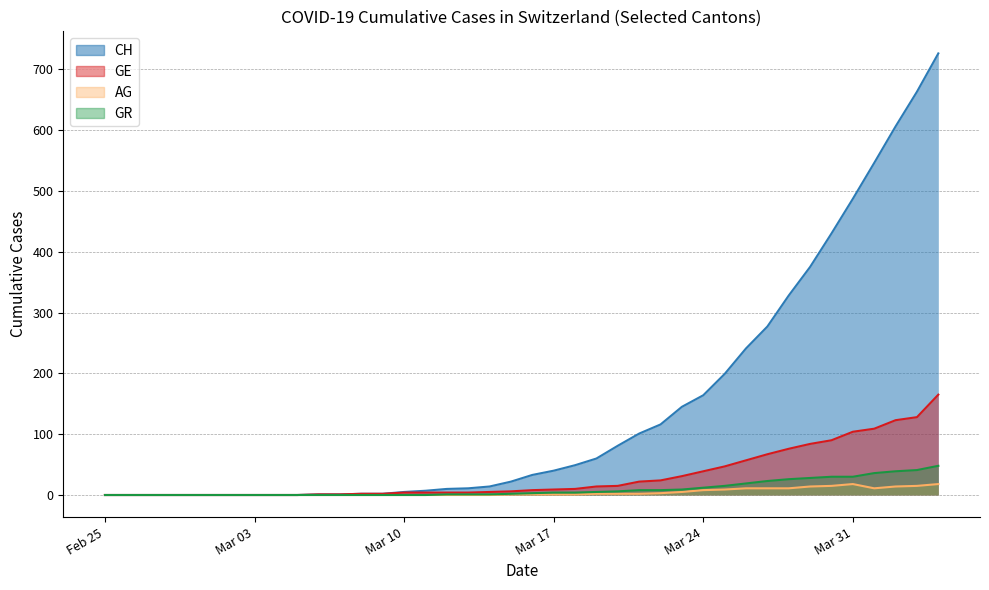

Rank the series at 2020-03-11 from highest to lowest value.

CH, GE, AG, GR